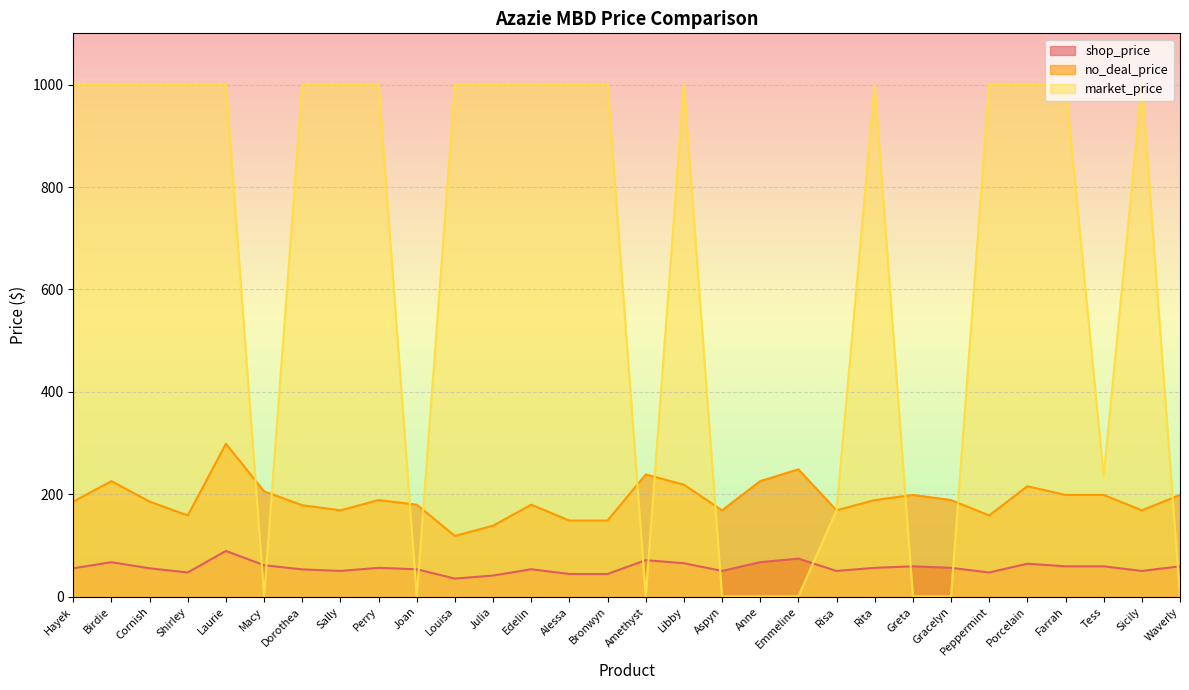

What is the difference between the highest and lowest values at Joan?

179.0